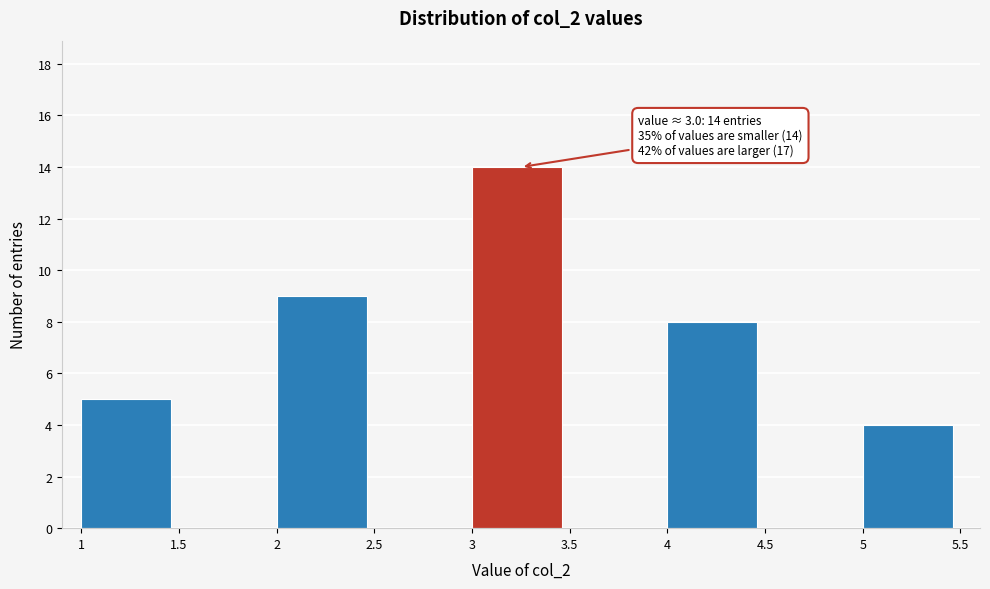

Which range on the x-axis has the tallest bar?

3 to 3.5